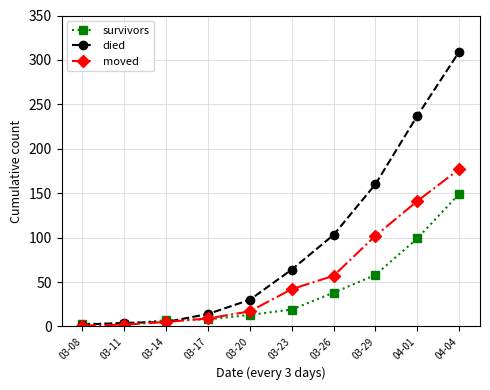

What is the label of the 10th point from the left?

04-04